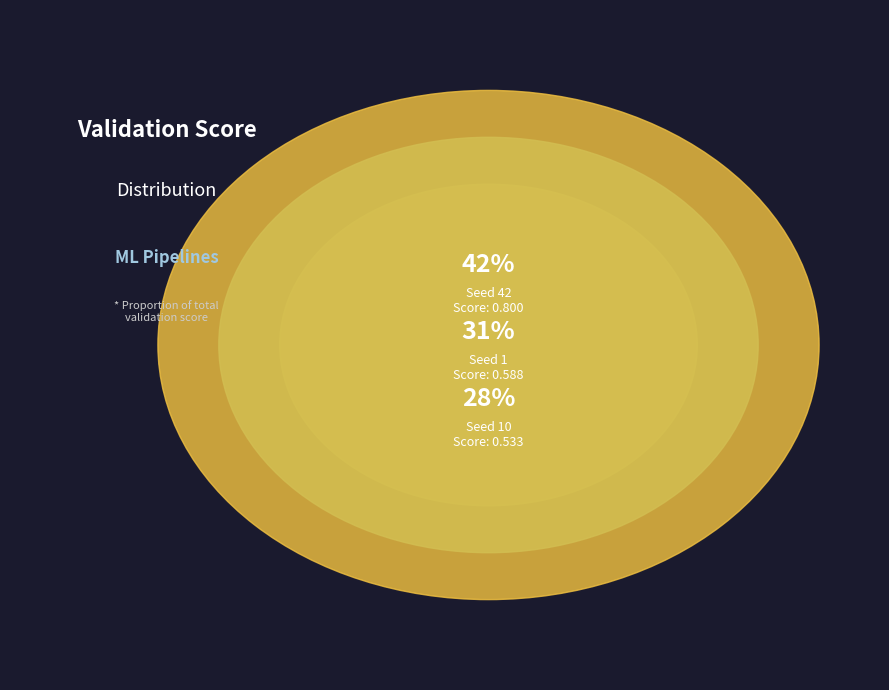

What is the change in value from Seed 1 to Seed 42?

+0.2